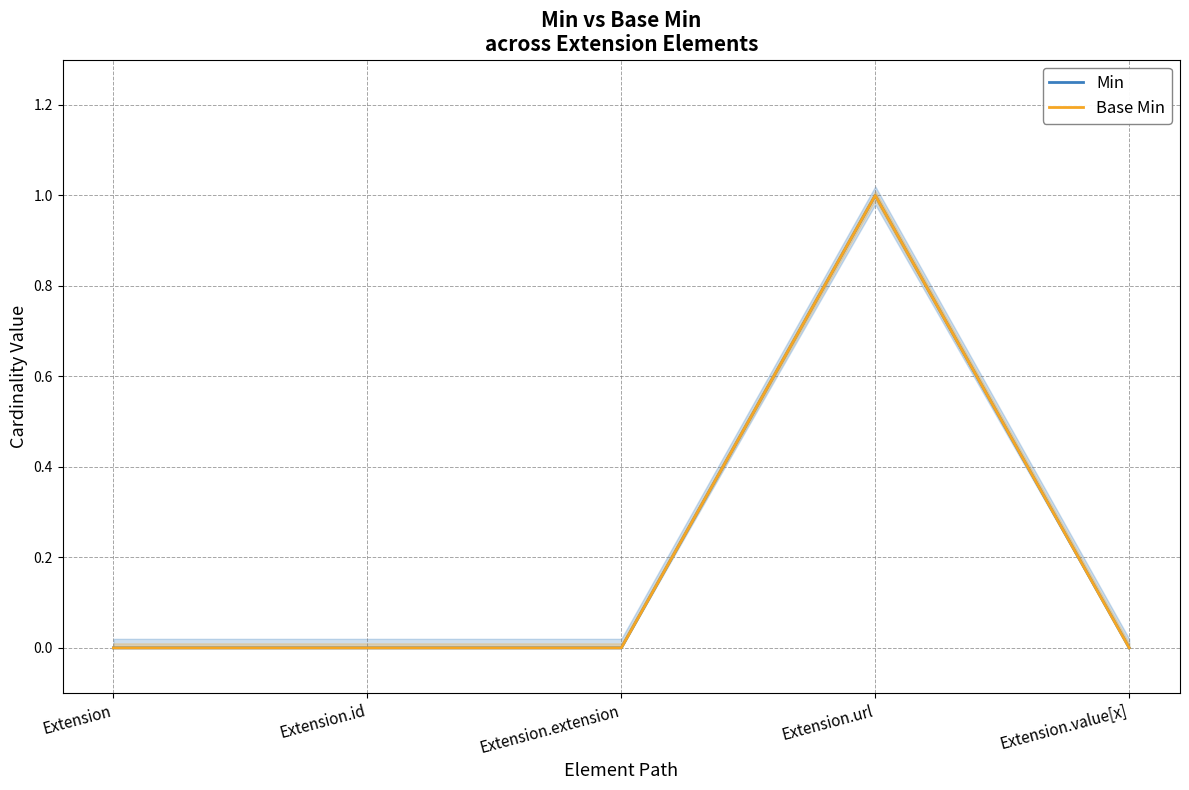

True or false: Min and Base Min intersect in this chart.

False